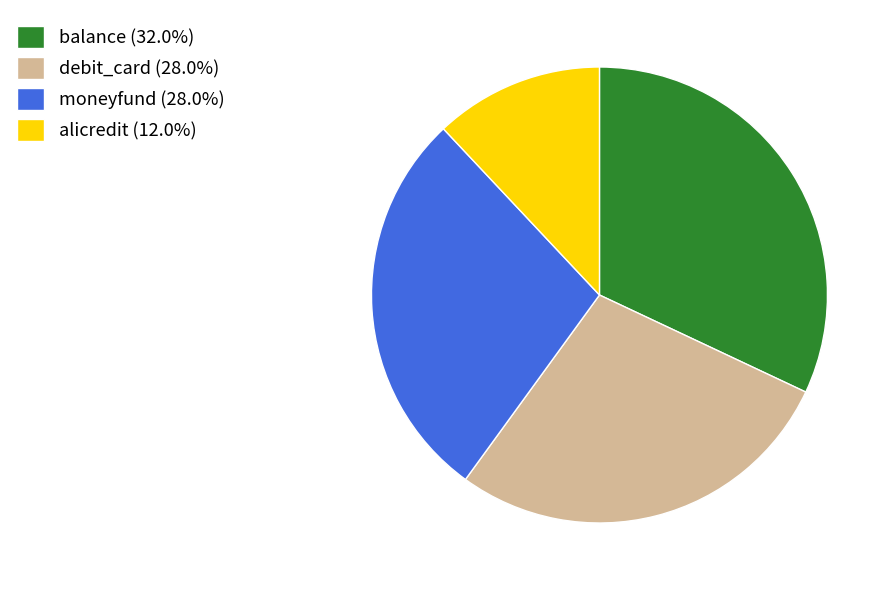

Which has a higher value, alicredit or balance?

balance